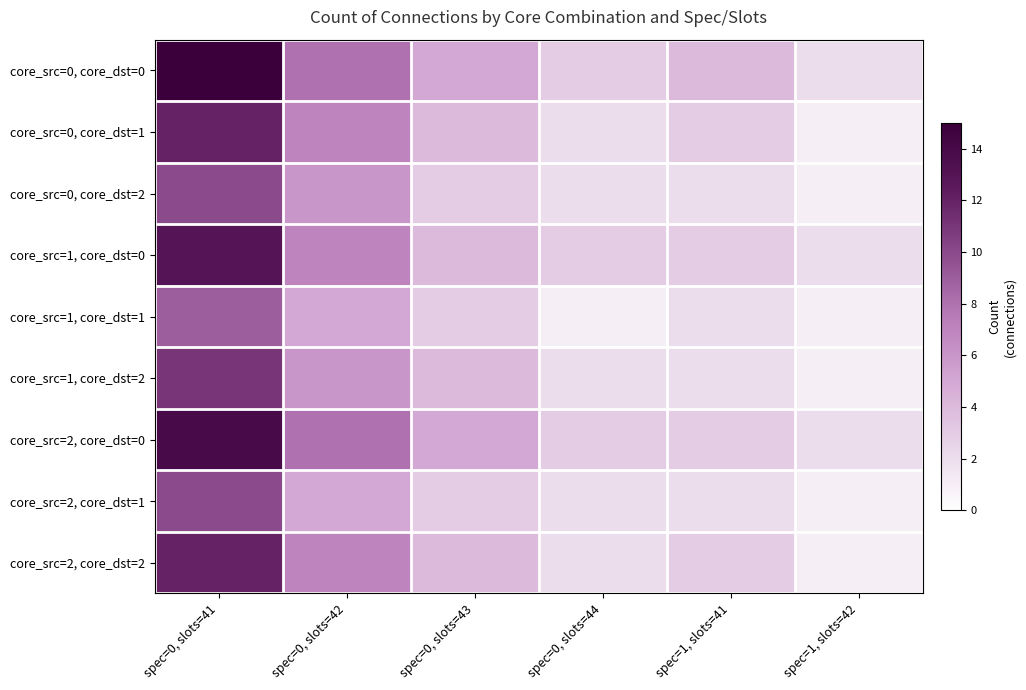

Which has a higher value, spec=0, slots=41 or spec=1, slots=41?

spec=0, slots=41